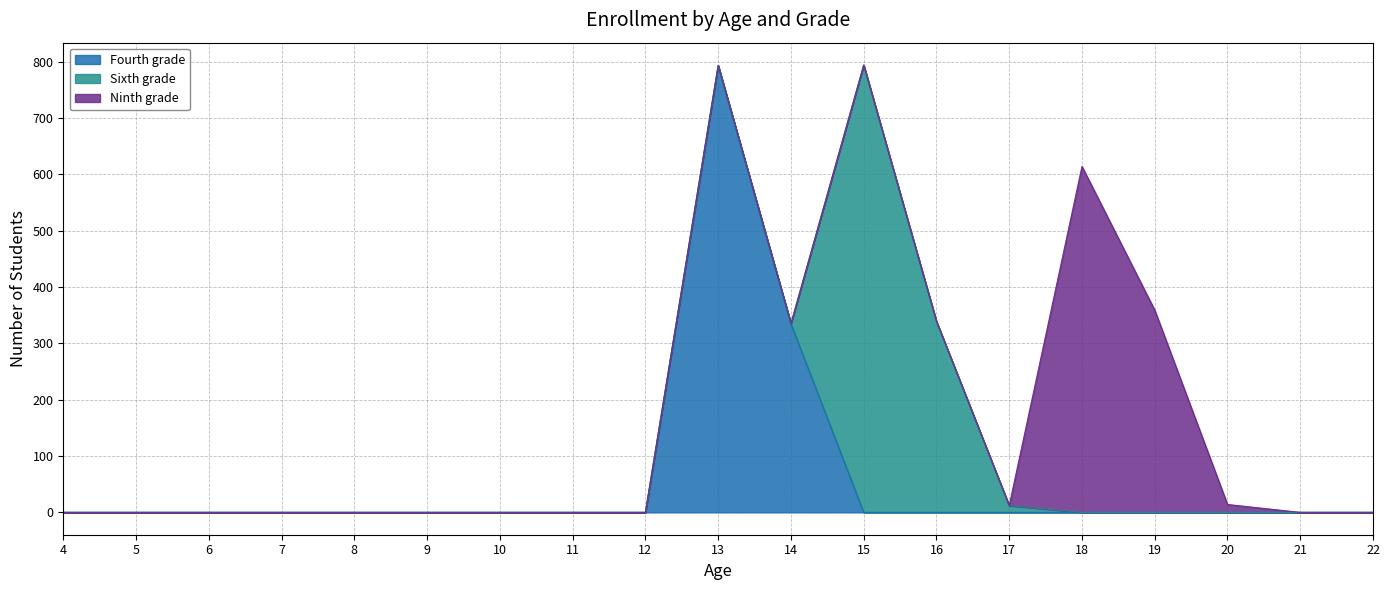

Which label corresponds to the largest value in the chart?

15